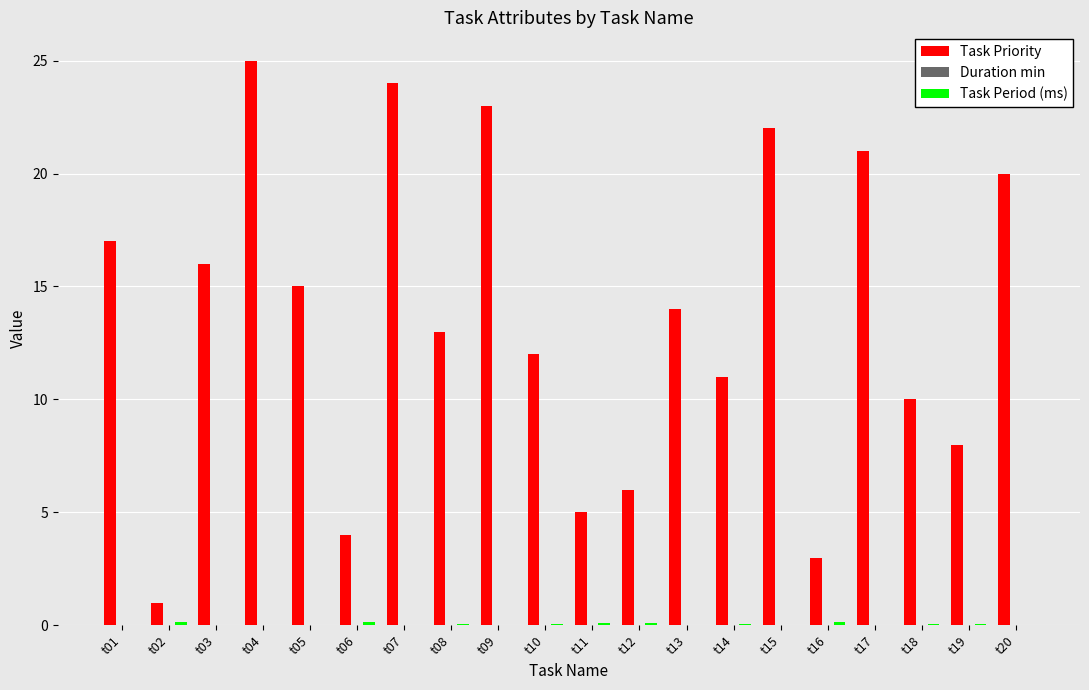

What value does the Task Priority series have at t14?

11.0